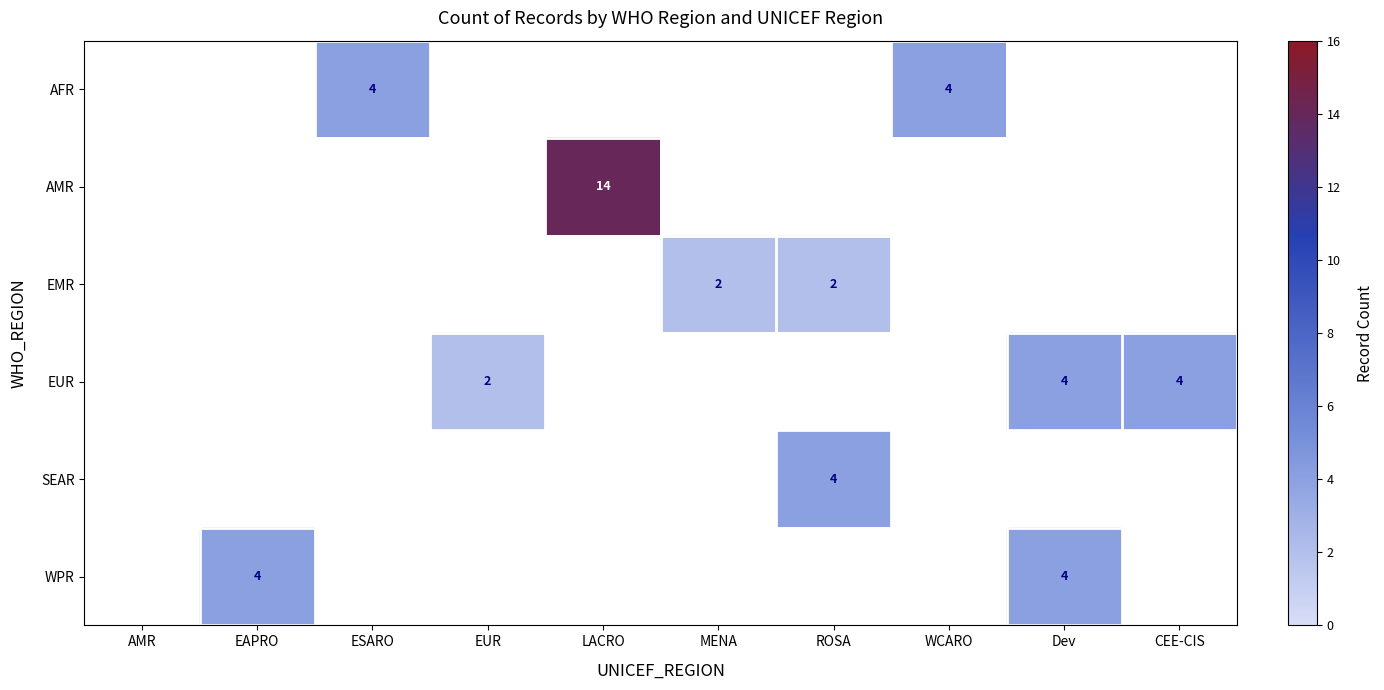

How many data points does each series have?

10